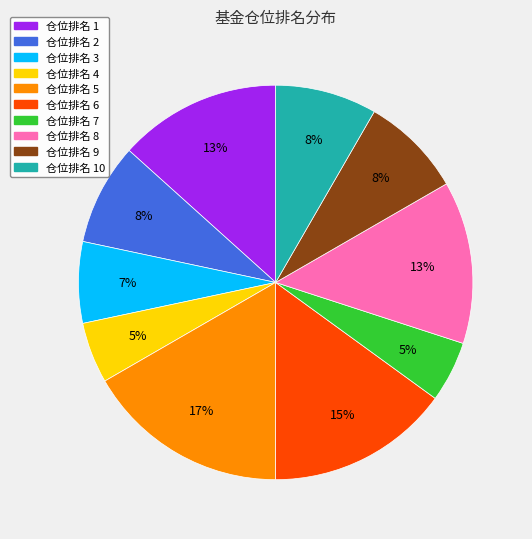

Do 仓位排名 5 and 仓位排名 9 together represent more than half of the pie?

No